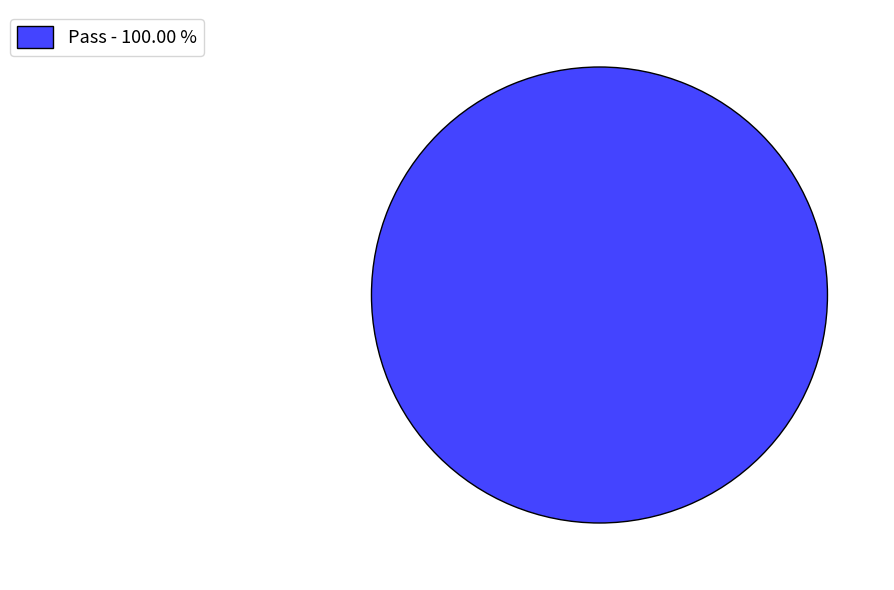

Which category accounts for the majority?

Pass - 100.00 %